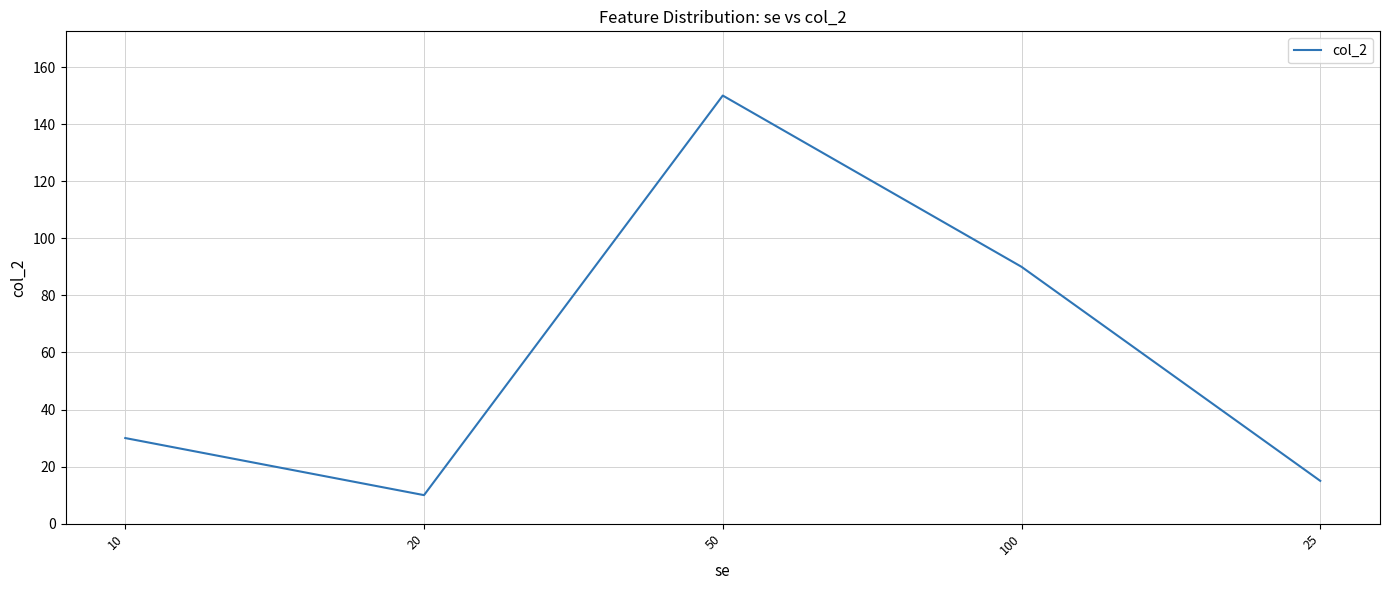

At which category does the data reach its first local peak?

50